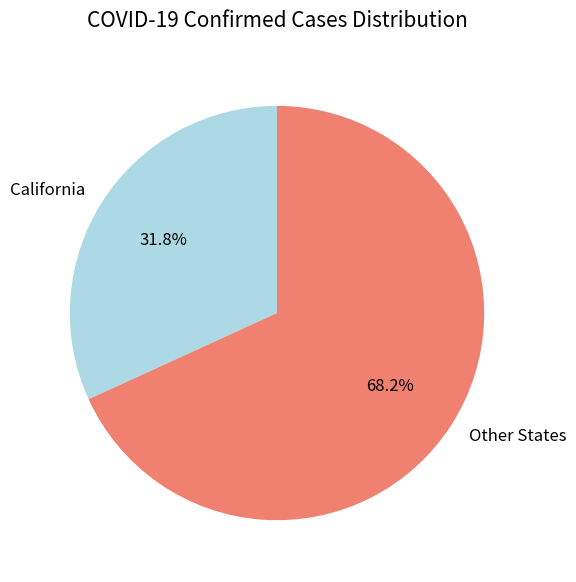

How many segments does this pie chart have?

2